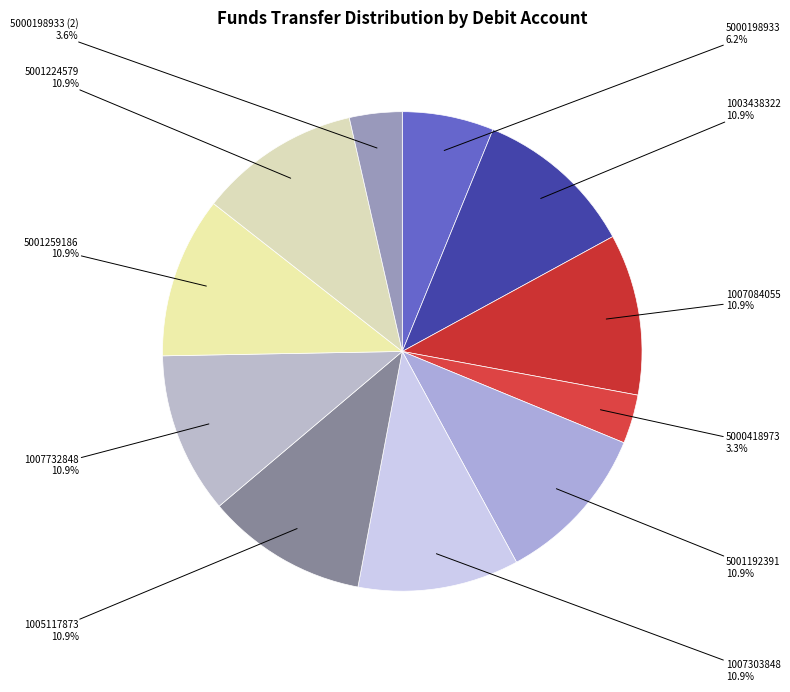

Do 1007732848 and 5001224579 together represent more than half of the pie?

No